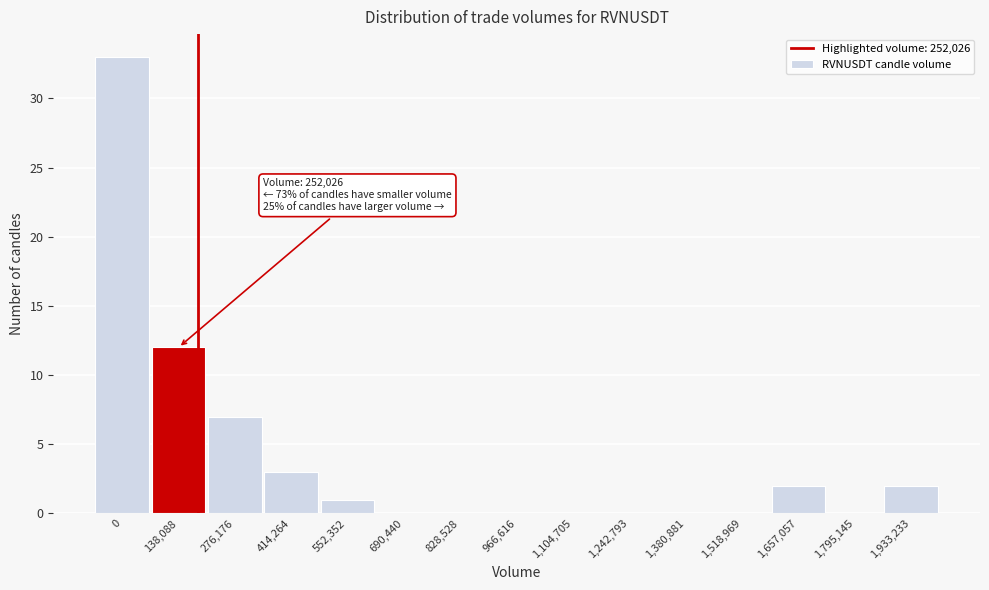

Reading left to right, extract all data points from this chart.

0=33	138,088=12	276,176=7	414,264=3	552,352=1	690,440=0	828,528=0	966,616=0	1,104,705=0	1,242,793=0	1,380,881=0	1,518,969=0	1,657,057=2	1,795,145=0	1,933,233=2